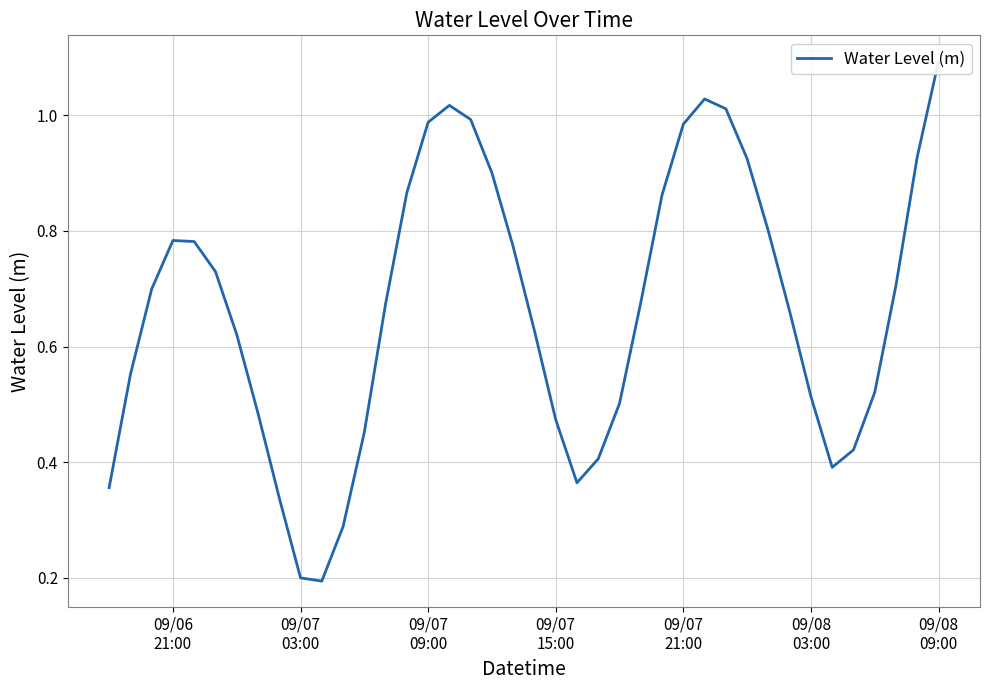

Is it true that the value at 09/07 09:00 is 1.6?

False